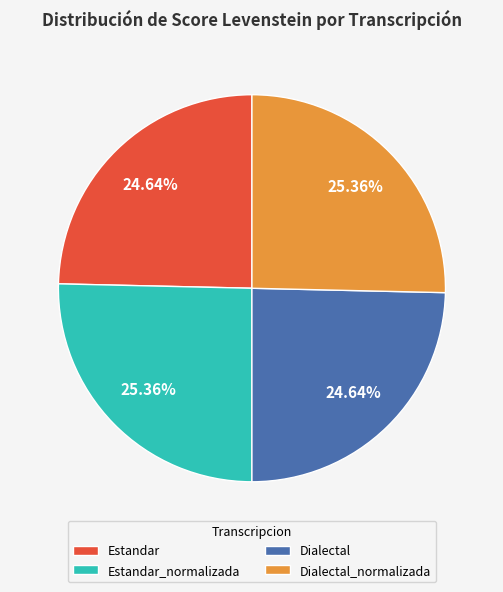

How many slices are in this pie chart?

4